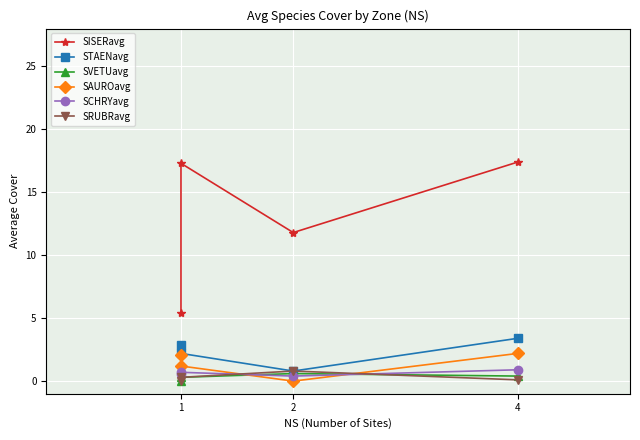

At how many categories does at least one series exceed 10?

3